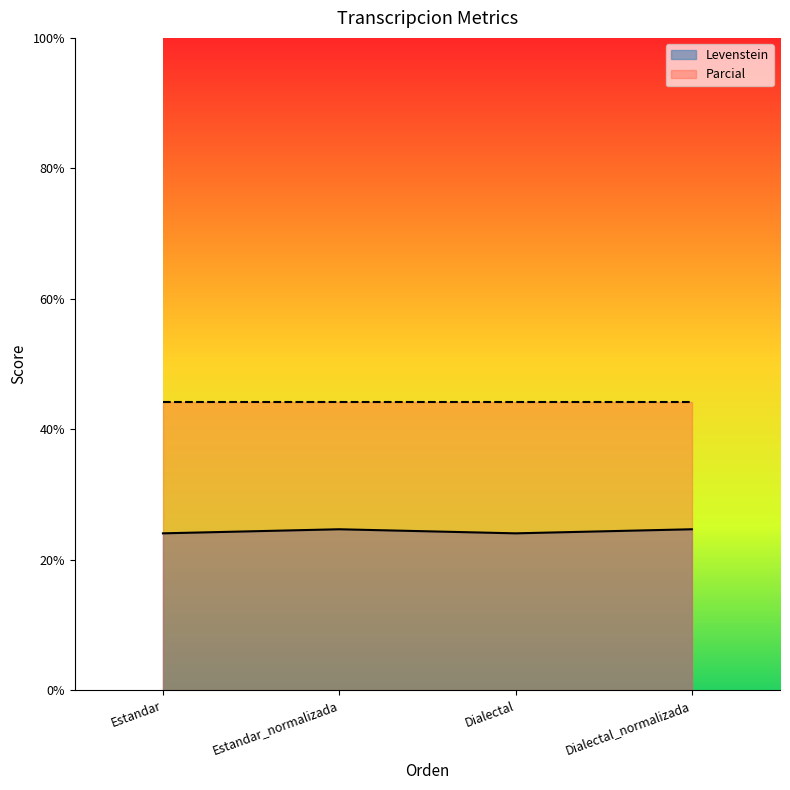

At which category does the data reach its first local valley?

Dialectal